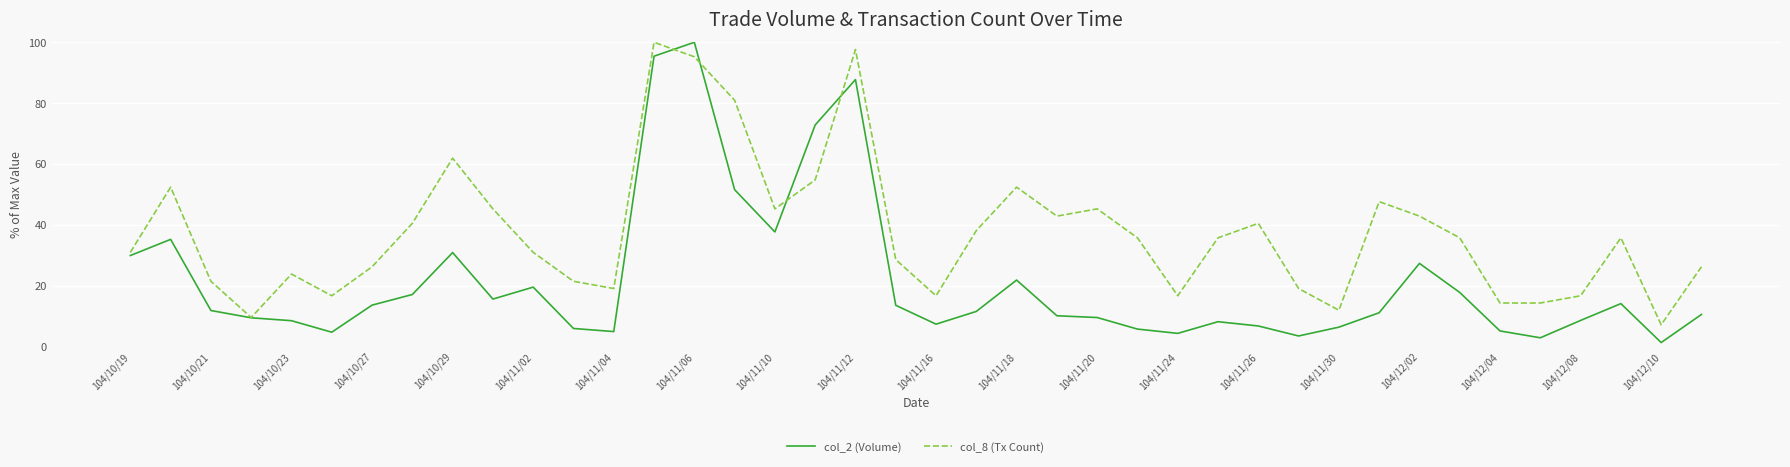

List the series in order of their overall mean, lowest first.

col_2 (Volume), col_8 (Tx Count)